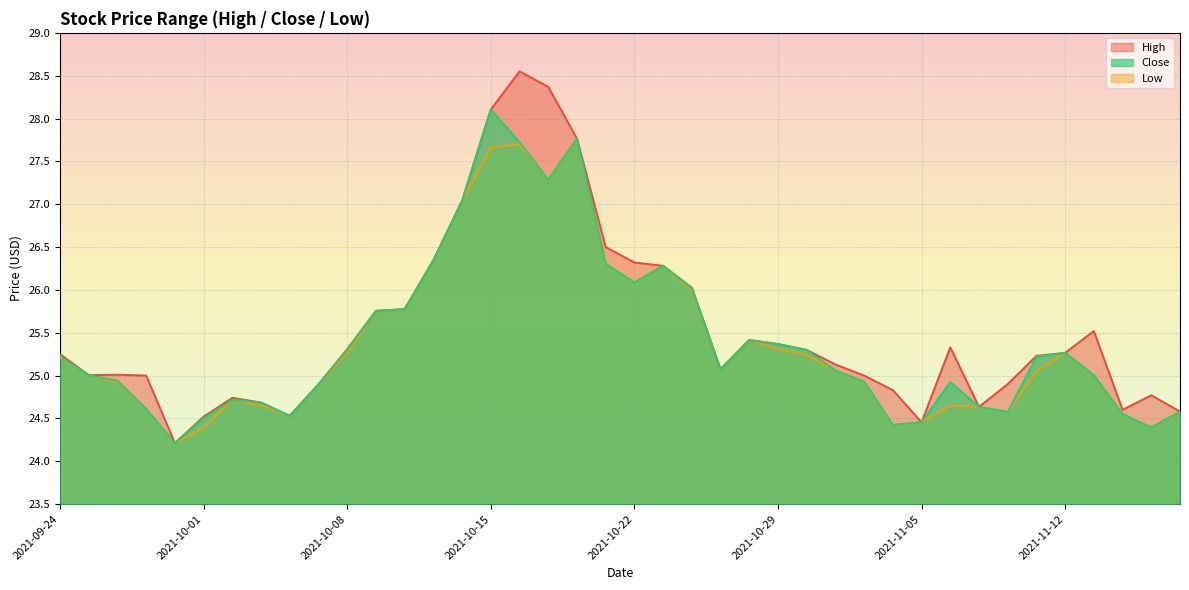

What is the label of the 31st point from the left?

2021-11-05